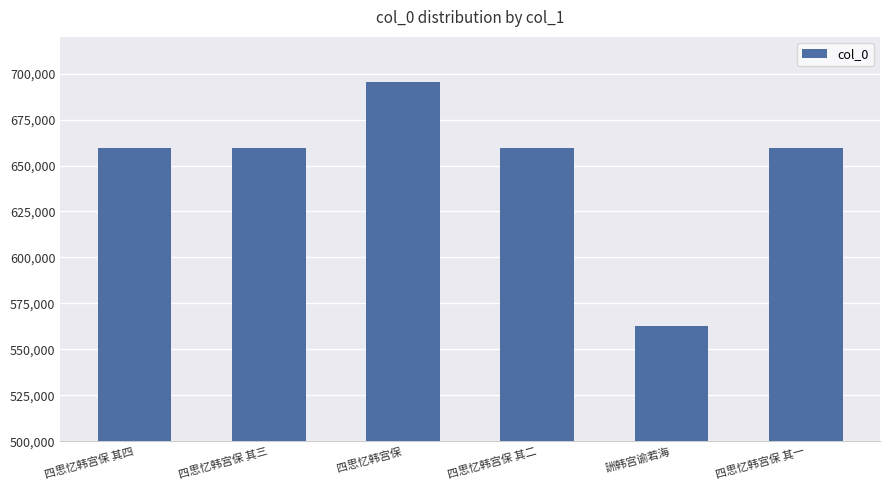

Is it true that the value at 詶韩宫谕若海 is 562705?

True